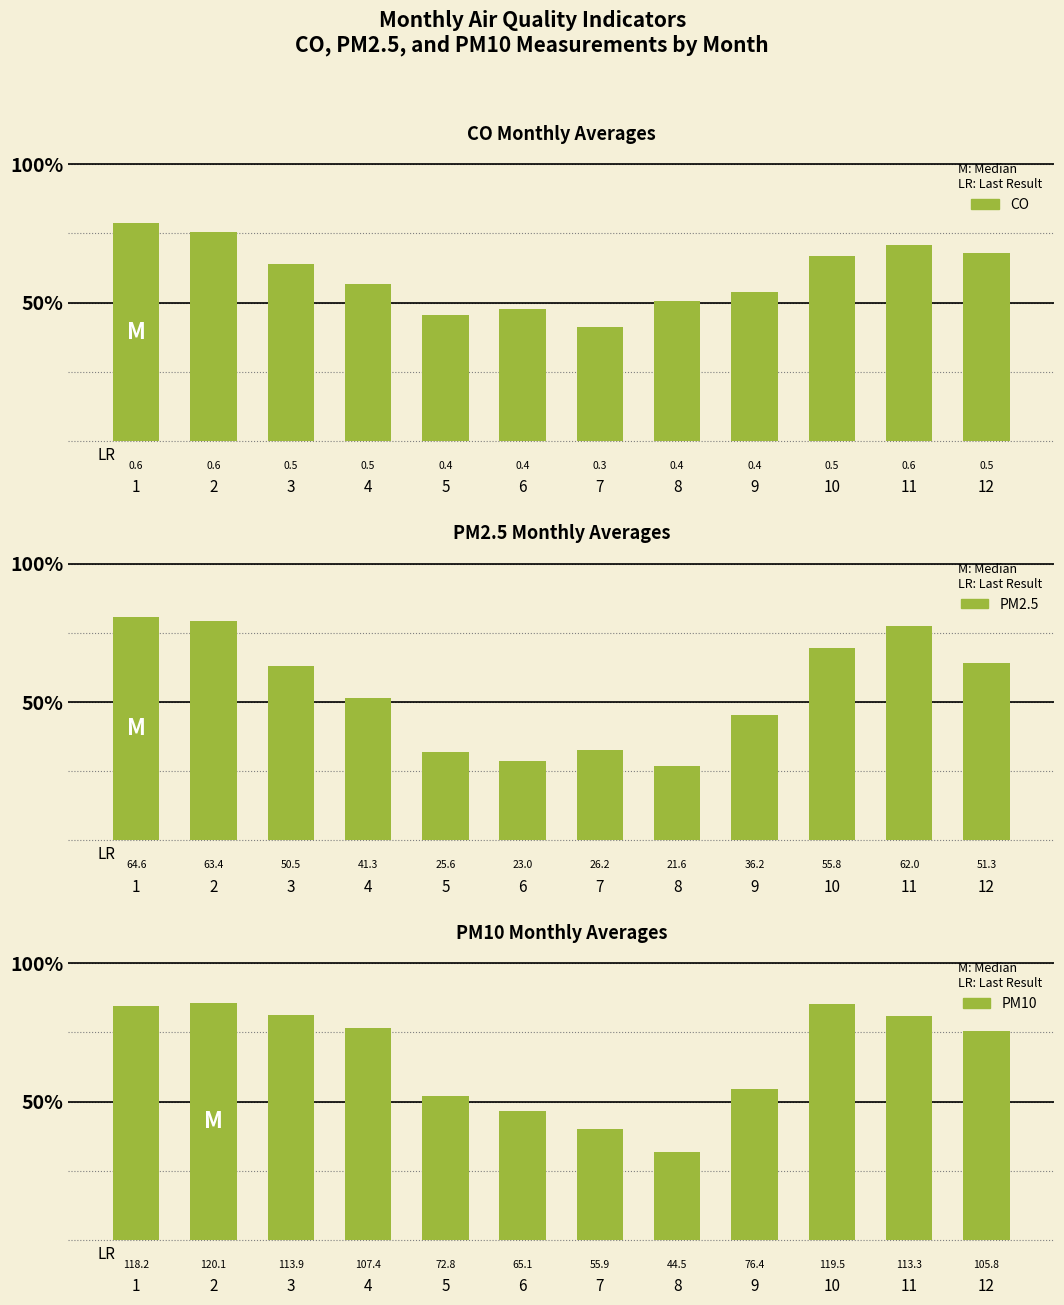

List the labels in order of PM10 value, smallest first.

8, 7, 6, 5, 9, 12, 4, 11, 3, 1, 10, 2